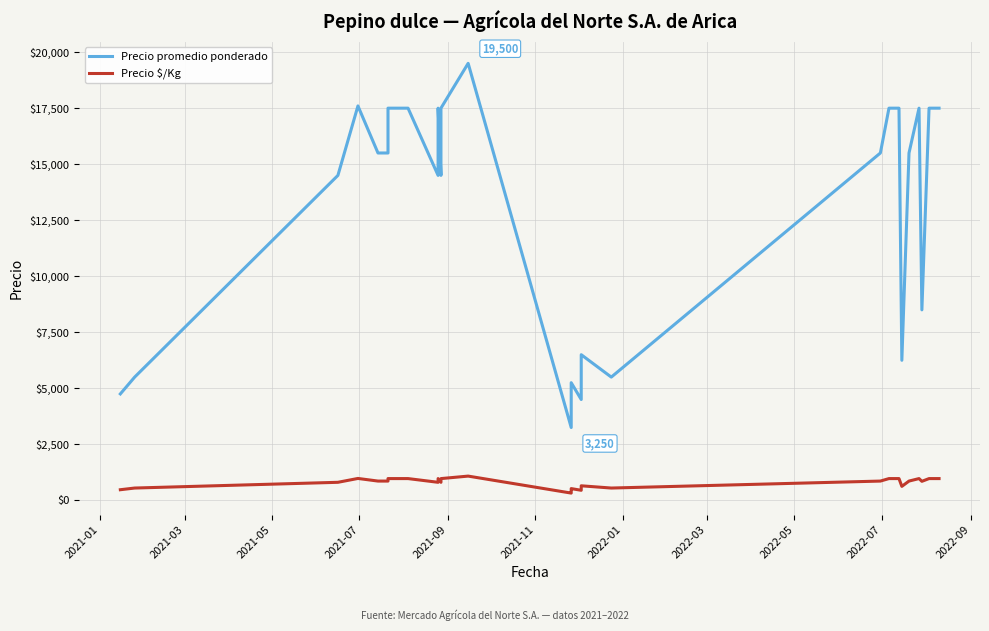

How many interior local peaks does the Precio promedio ponderado series have?

6